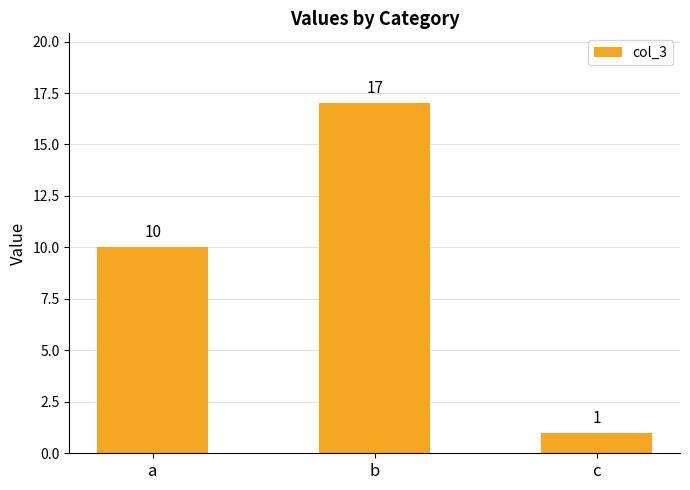

Between b and c, which is larger?

b